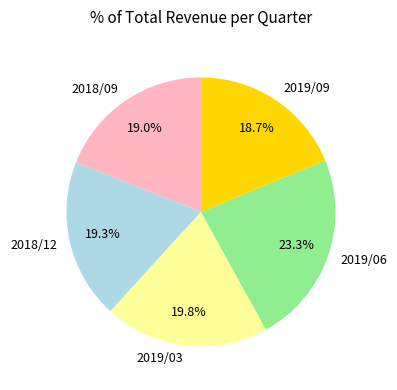

To the nearest percent, what is the average slice percentage?

20%